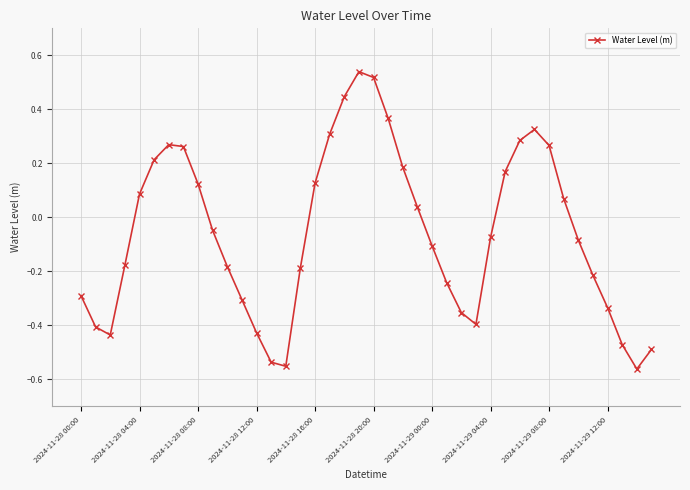

How many points are lower than both their immediate neighbors (excluding endpoints)?

4